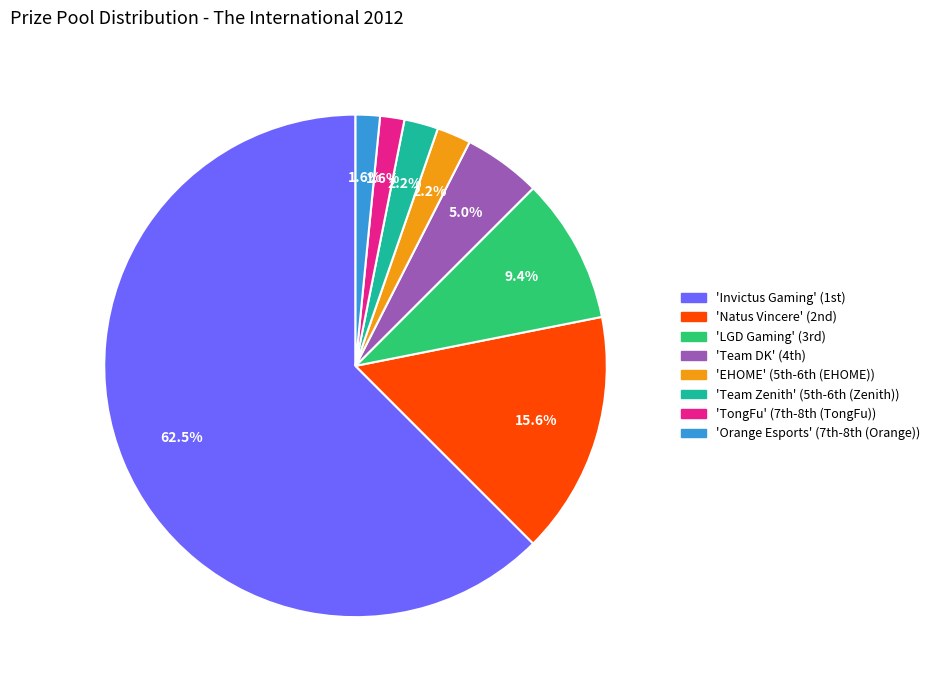

How many slices are in this pie chart?

8